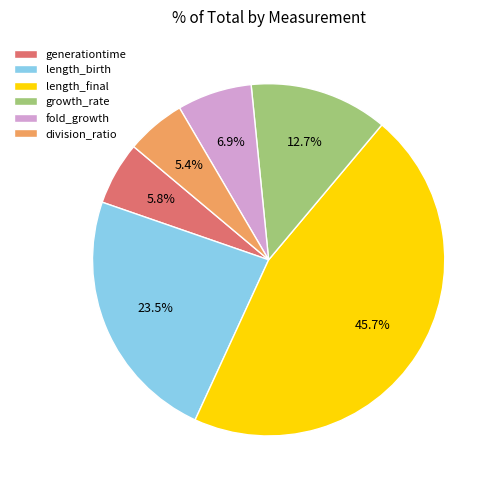

What is the largest slice in the pie chart?

length_final